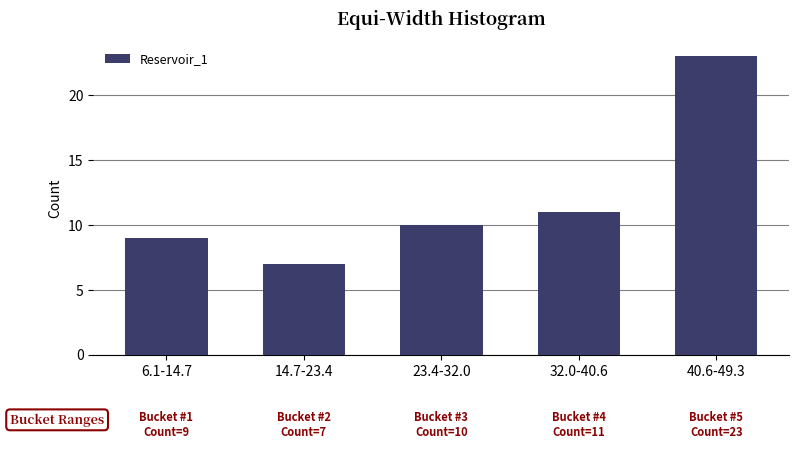

Reading right to left, what are all the values shown in this chart?

23	11	10	7	9